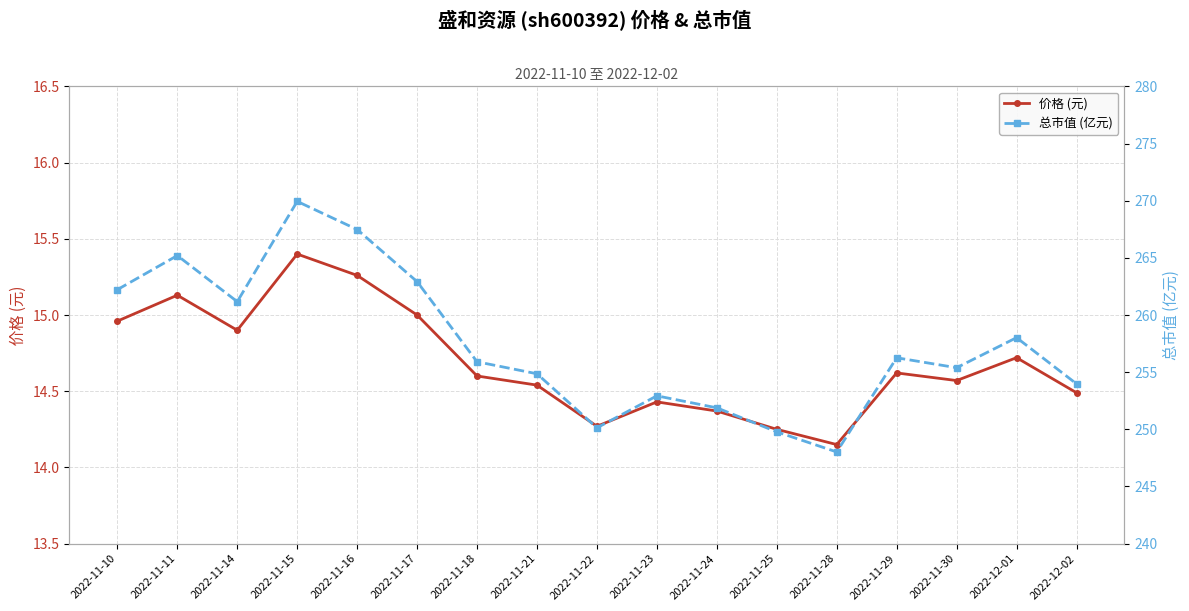

At which label does 总市值 (亿元) reach its minimum?

2022-11-28